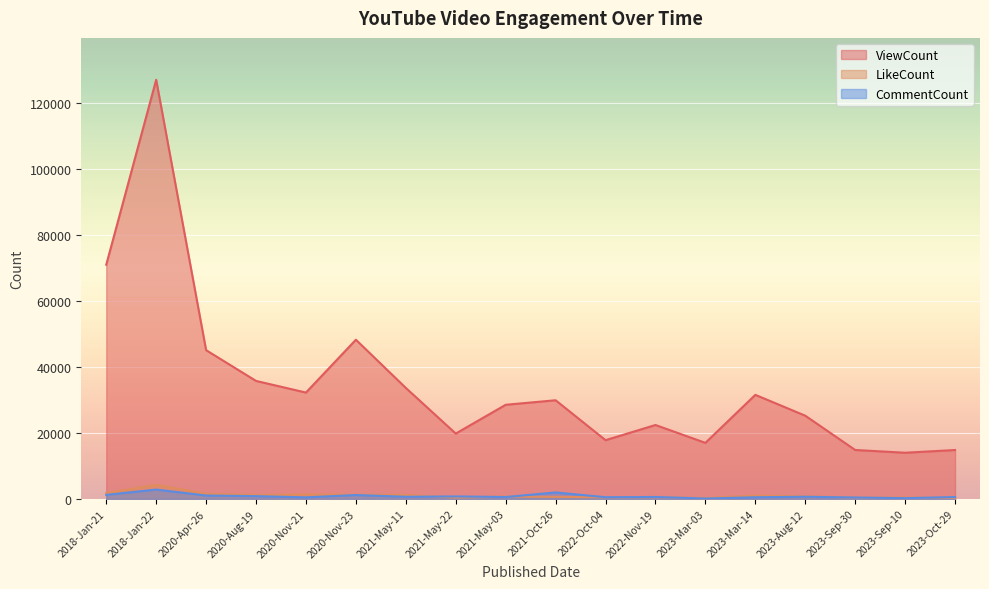

How many series are shown in this chart?

3